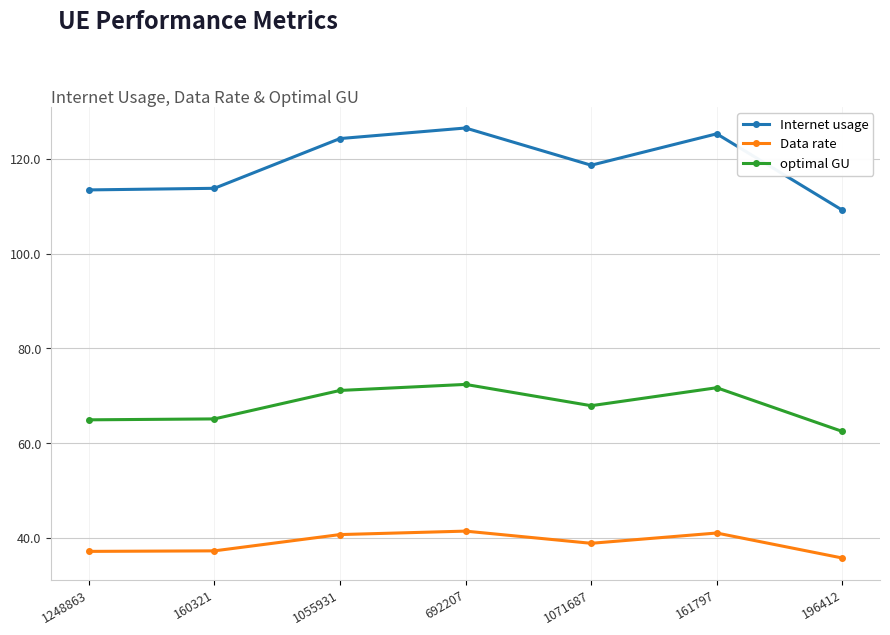

What is the sum of the Internet usage values at 1248863 and 692207?

240.0